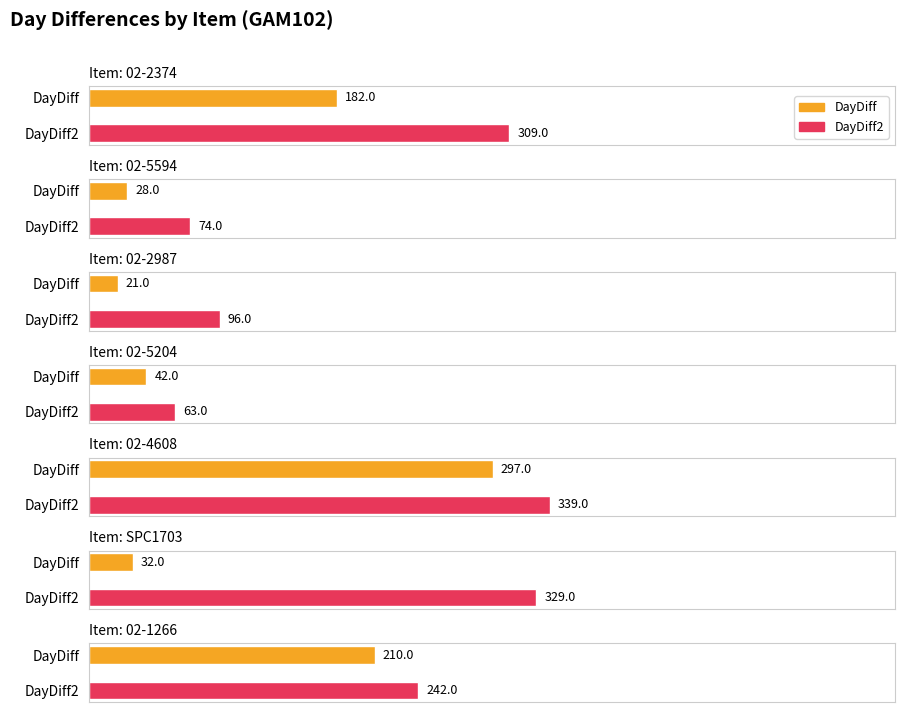

What is the label of the 7th bar from the right?

02-2374